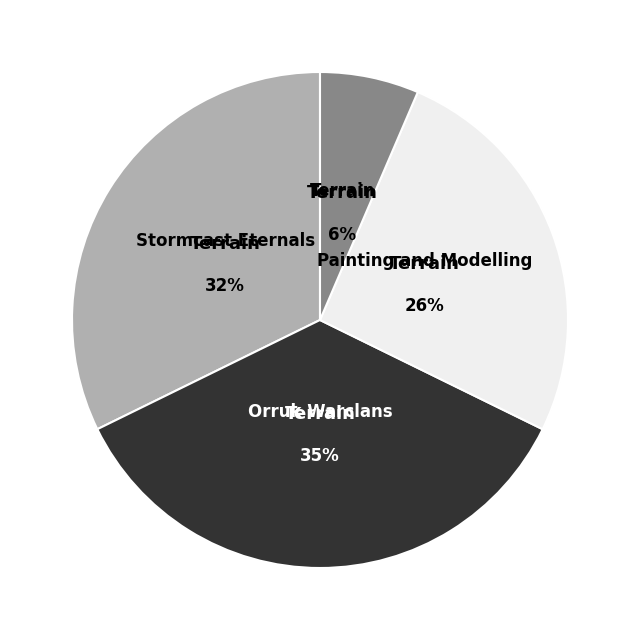

To the nearest percent, what is the difference between the Stormcast Eternals and Orruk Warclans slice percentages?

3%